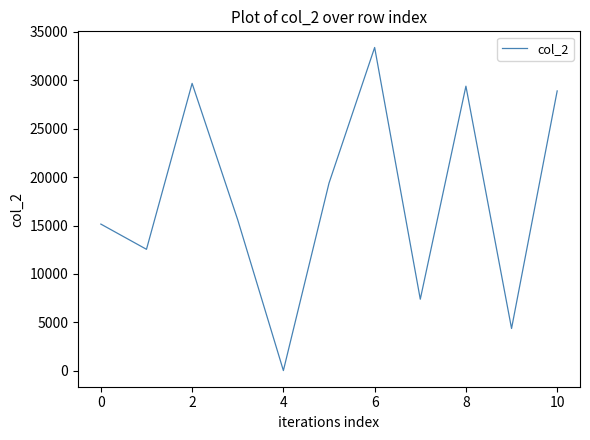

What is the maximum value shown in the chart?

33396